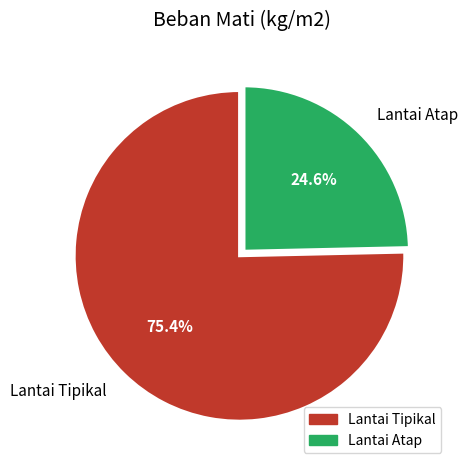

To the nearest percent, what is the average slice percentage?

50%